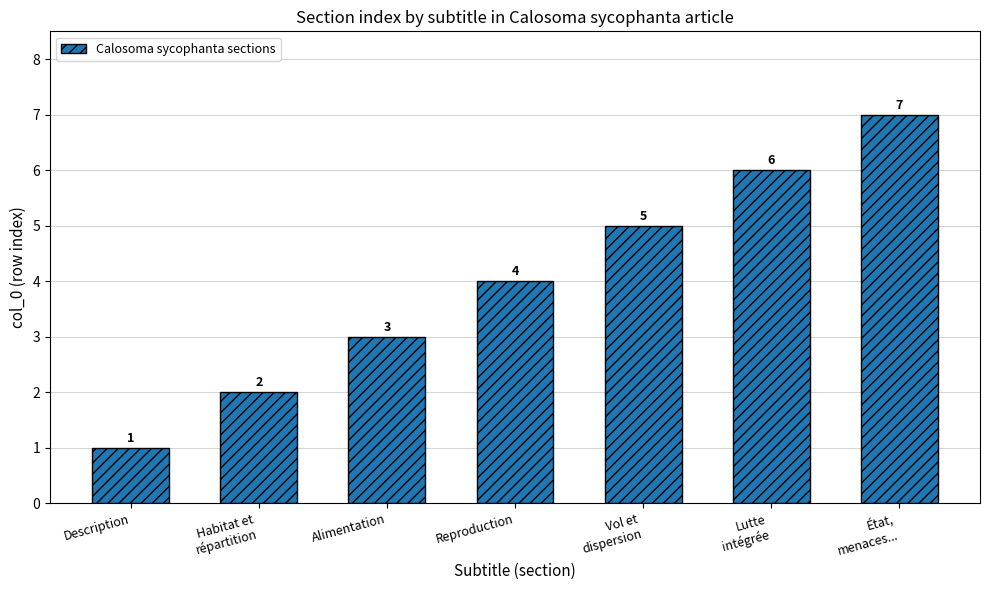

True or false: the data shows 1 at Alimentation.

False